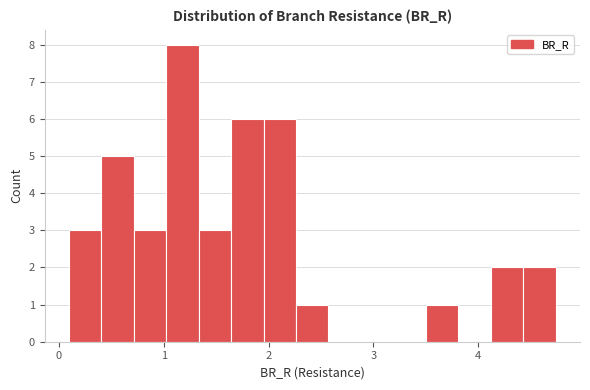

Read against the x-axis, roughly where is the centre of the tallest bar?

1.2